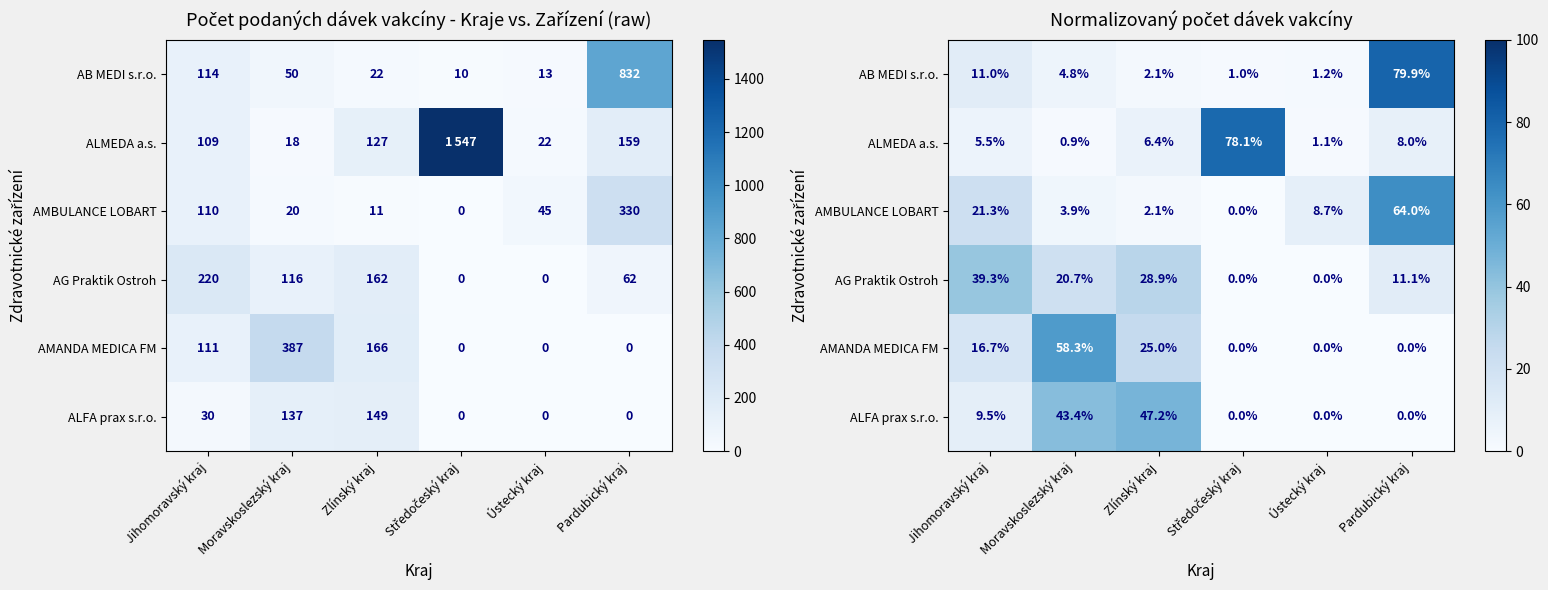

Which category has the highest value in the ALMEDA a.s. series?

Středočeský kraj